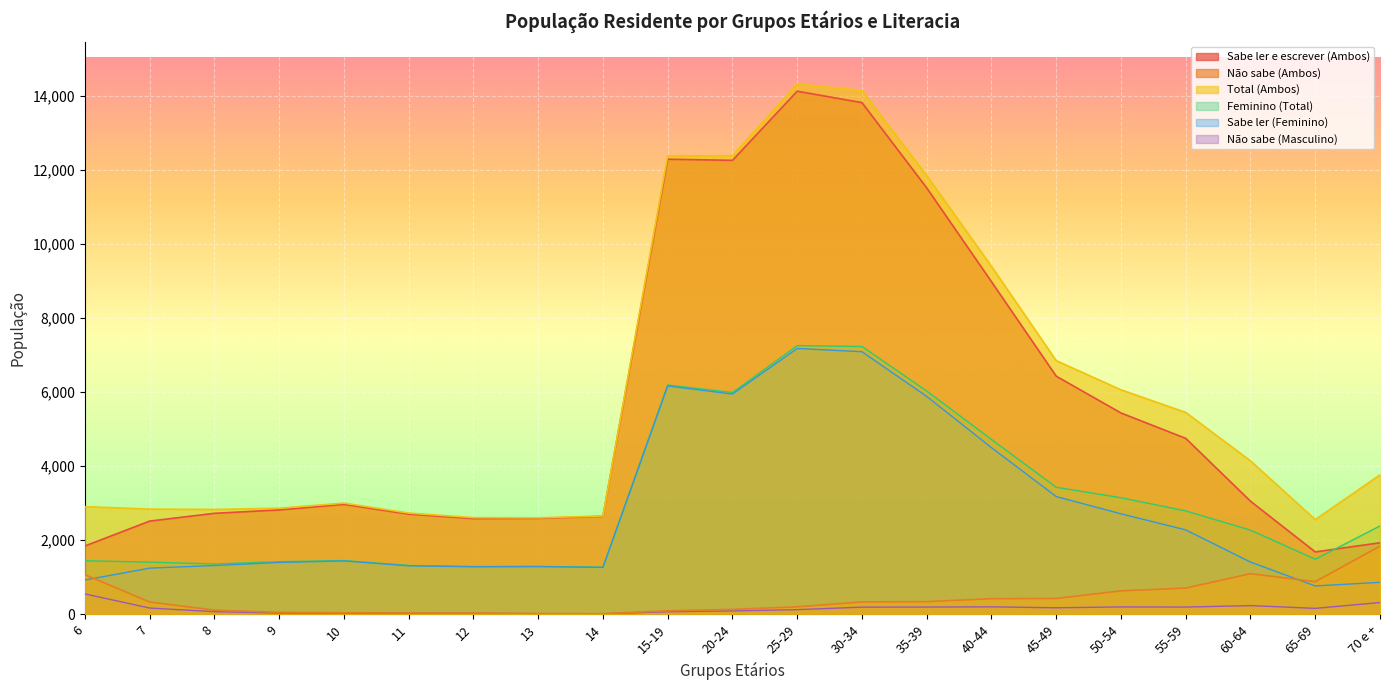

At which category does the chart reach its peak across all series?

25-29